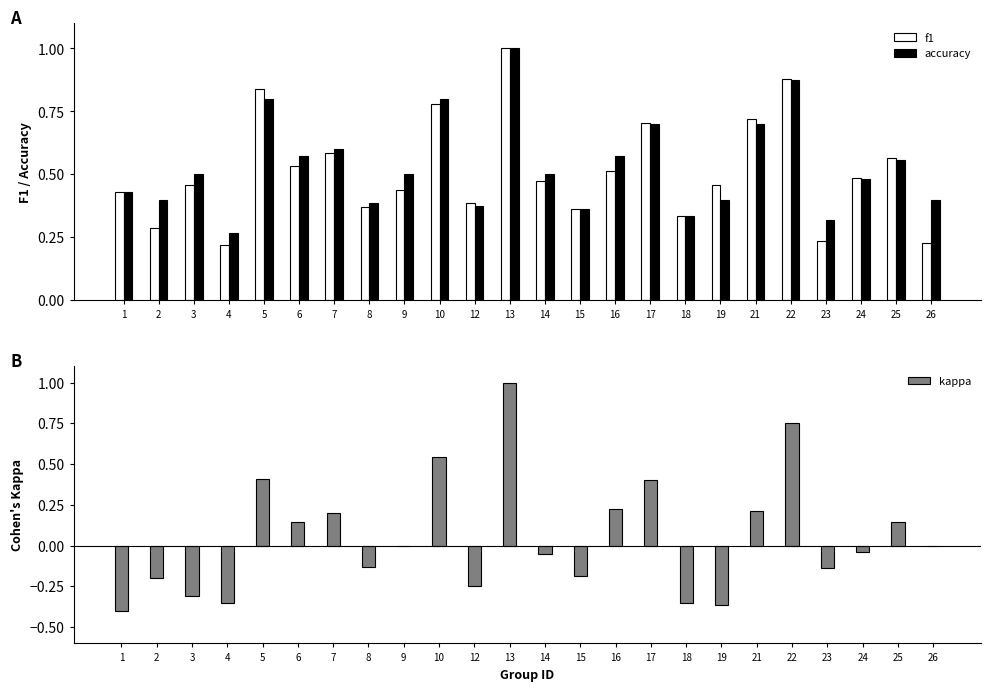

Are the bars grouped side by side (vs. stacked)?

Yes